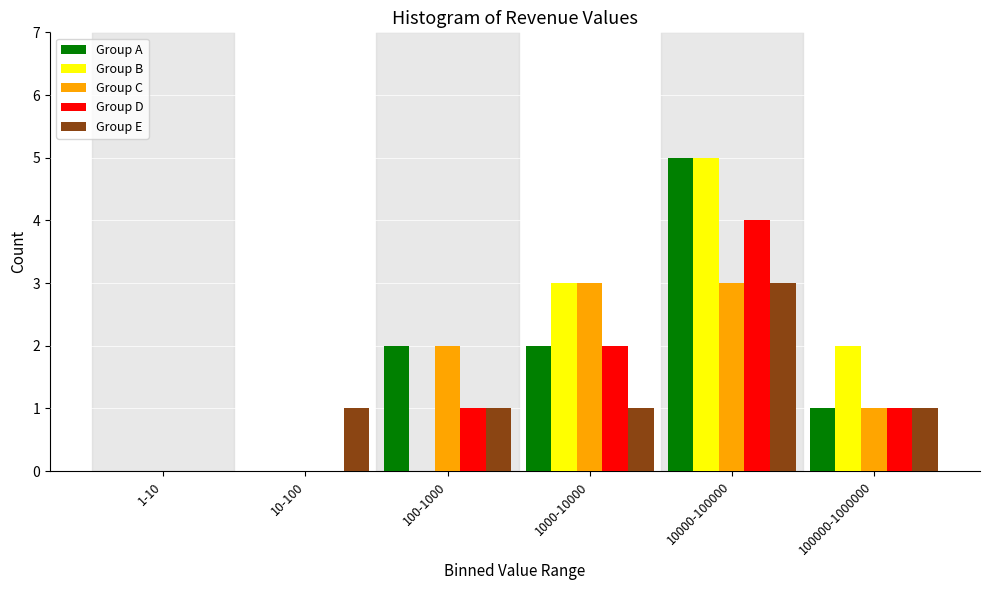

Reading left to right, list all the values displayed in this chart.

Group A: 1-10=0	10-100=0	100-1000=2	1000-10000=2	10000-100000=5	100000-1000000=1
Group B: 1-10=0	10-100=0	100-1000=0	1000-10000=3	10000-100000=5	100000-1000000=2
Group C: 1-10=0	10-100=0	100-1000=2	1000-10000=3	10000-100000=3	100000-1000000=1
Group D: 1-10=0	10-100=0	100-1000=1	1000-10000=2	10000-100000=4	100000-1000000=1
Group E: 1-10=0	10-100=1	100-1000=1	1000-10000=1	10000-100000=3	100000-1000000=1